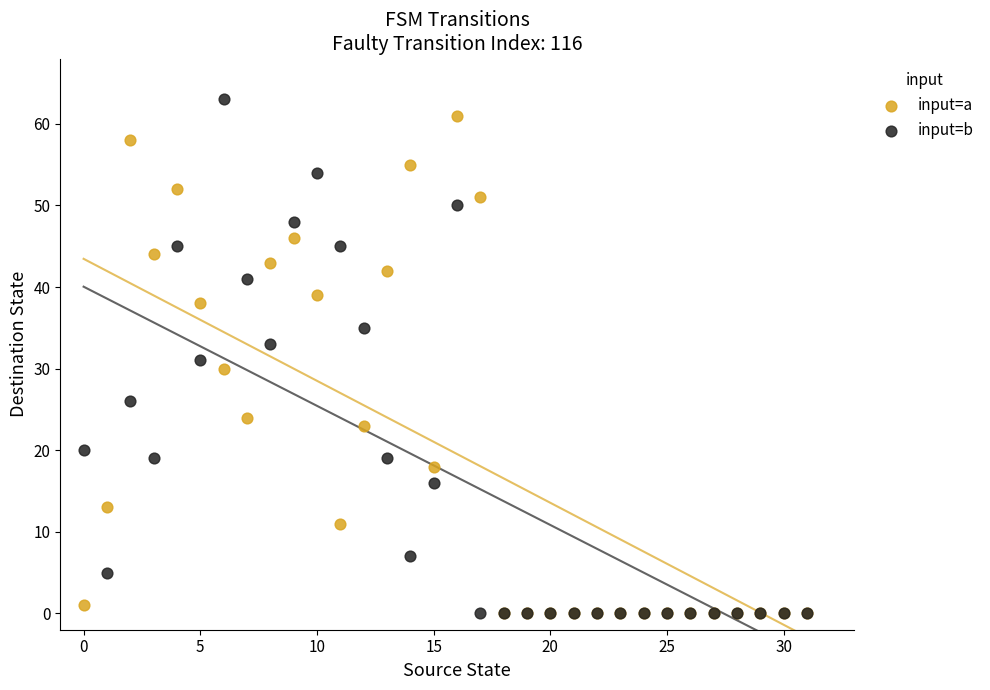

Which series reaches the maximum Y coordinate?

input=b